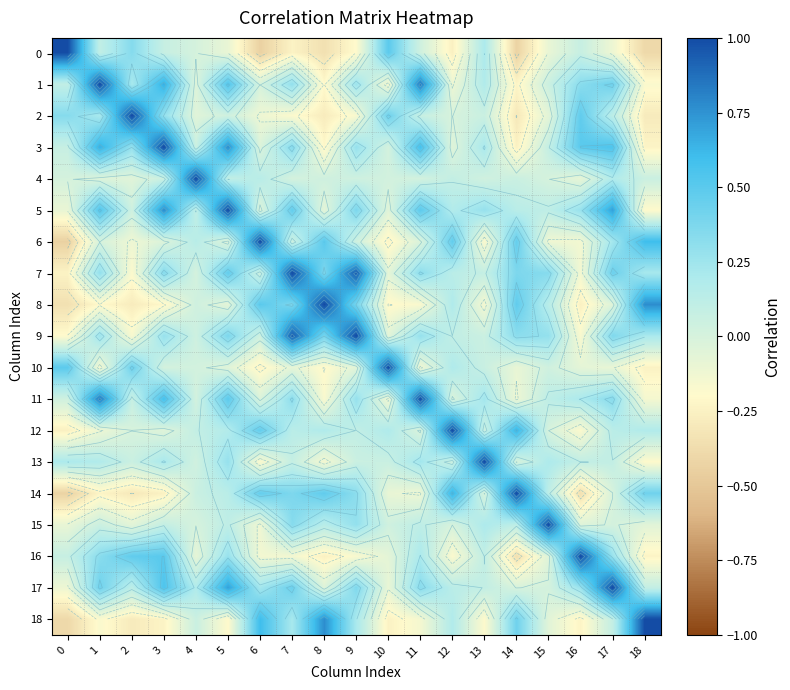

What is the difference between the second highest and minimum values in the 4 series?

0.3